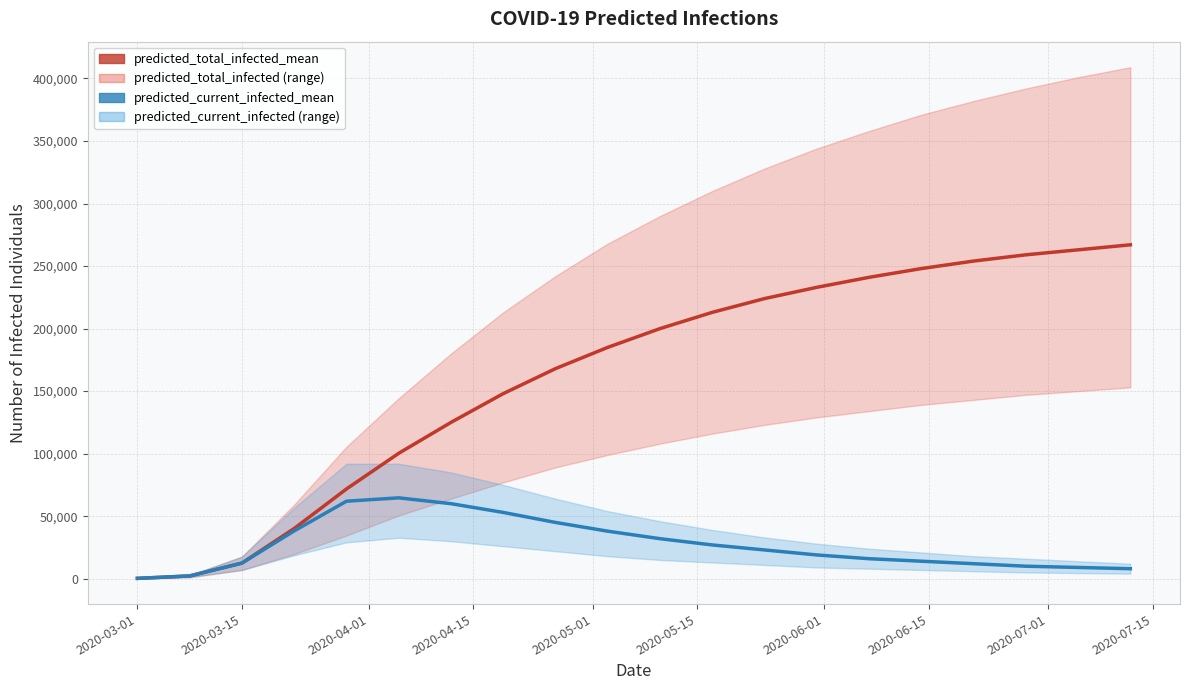

True or false: predicted_total_infected_mean and predicted_current_infected_mean cross at least once.

False